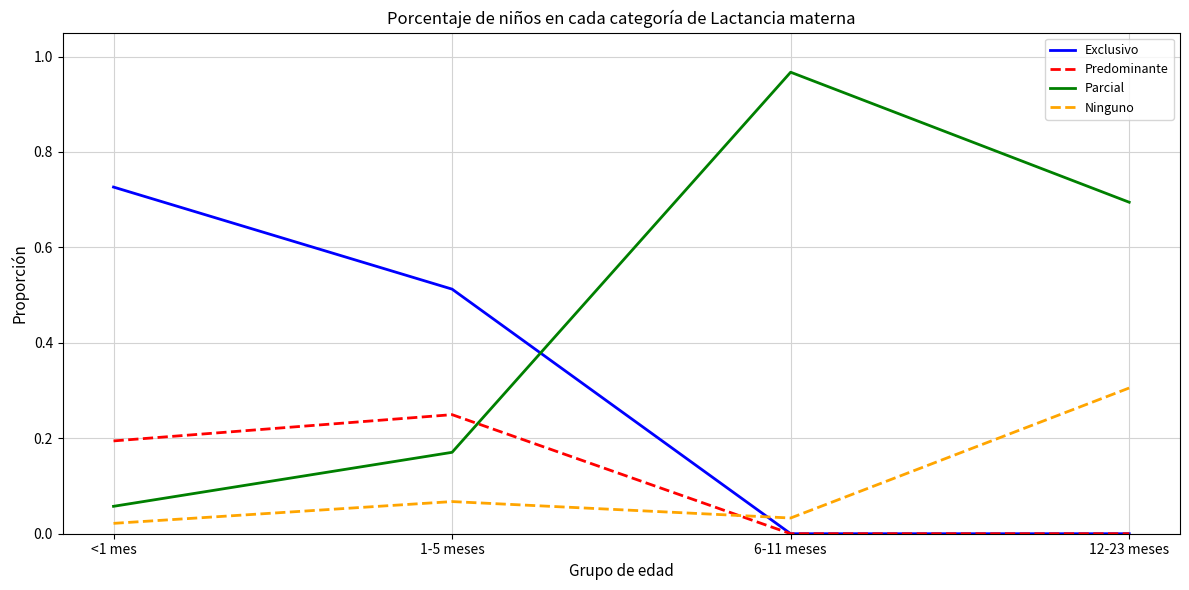

At how many categories does at least one series exceed 0?

4